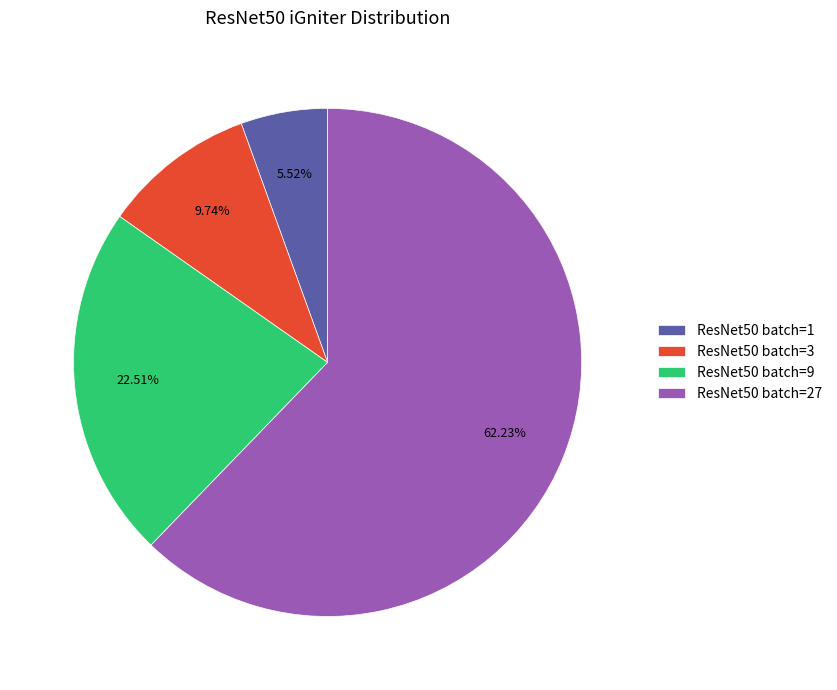

What is the smallest slice in the pie chart?

ResNet50 batch=1